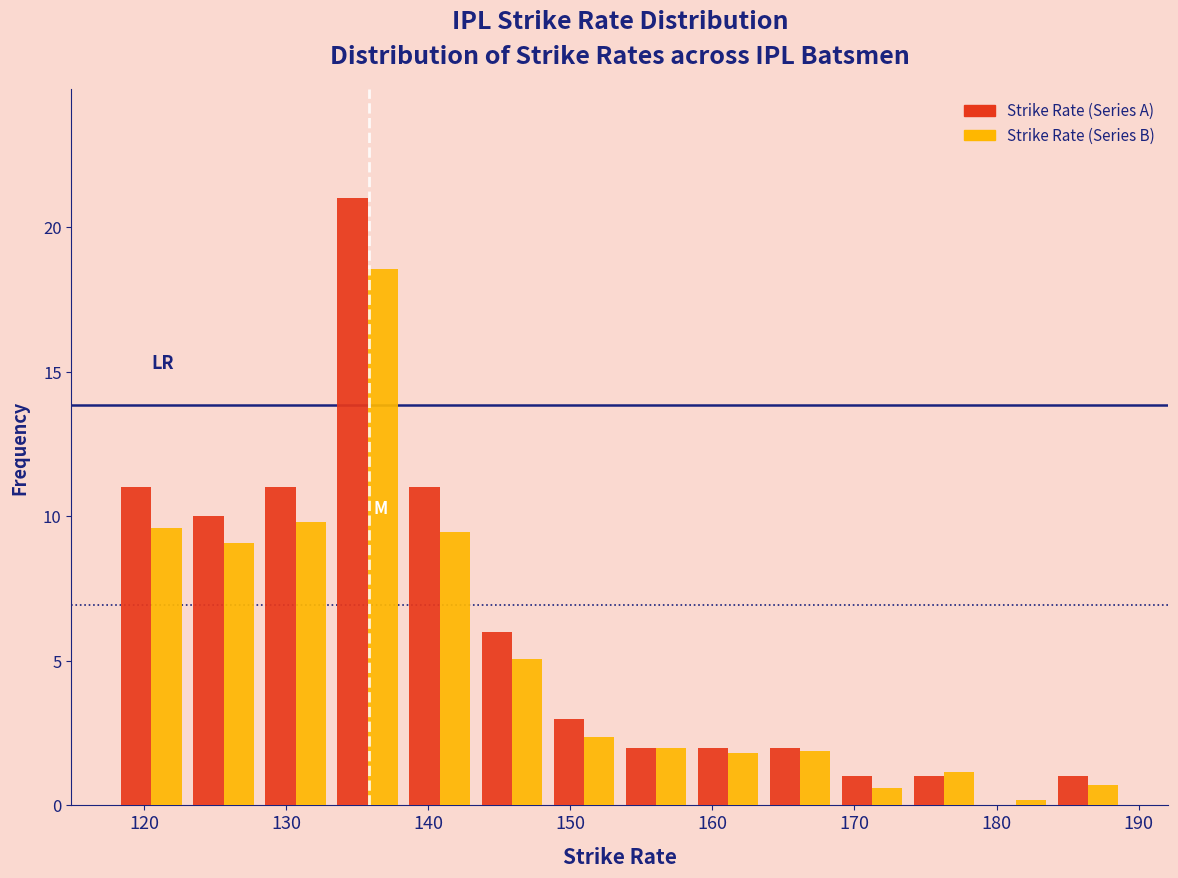

Reading left to right, list every range on the x-axis with the height of the bar of each series over it. Neither the bar edges nor the heights are printed on the chart, so give them approximately, as read against the axes.

118 to 123: Strike Rate (Series A)=11.0	Strike Rate (Series B)=9.5
123 to 128: Strike Rate (Series A)=10.0	Strike Rate (Series B)=9.0
128 to 133: Strike Rate (Series A)=11.0	Strike Rate (Series B)=10.0
133 to 138: Strike Rate (Series A)=21.0	Strike Rate (Series B)=18.5
138 to 143: Strike Rate (Series A)=11.0	Strike Rate (Series B)=9.5
143 to 148: Strike Rate (Series A)=6.0	Strike Rate (Series B)=5.0
148 to 153: Strike Rate (Series A)=3.0	Strike Rate (Series B)=2.5
153 to 159: Strike Rate (Series A)=2.0	Strike Rate (Series B)=2.0
159 to 164: Strike Rate (Series A)=2.0	Strike Rate (Series B)=2.0
164 to 169: Strike Rate (Series A)=2.0	Strike Rate (Series B)=2.0
169 to 174: Strike Rate (Series A)=1.0	Strike Rate (Series B)=0.5
174 to 179: Strike Rate (Series A)=1.0	Strike Rate (Series B)=1.0
179 to 184: Strike Rate (Series A)=0	Strike Rate (Series B)=under 0.5
184 to 189: Strike Rate (Series A)=1.0	Strike Rate (Series B)=0.5